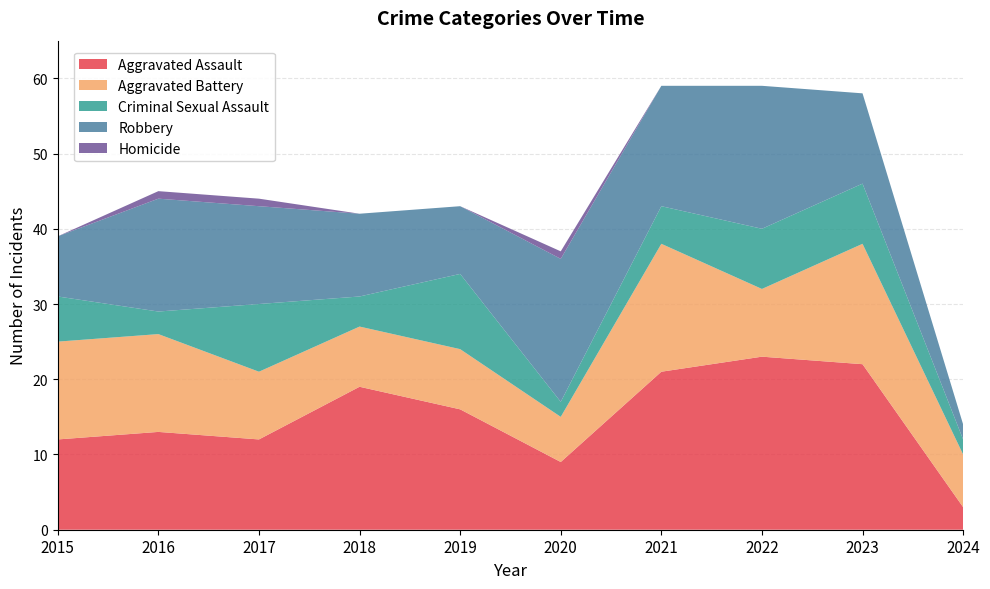

Reading right to left, what are all the values shown in this chart?

Aggravated Assault: 2024=3	2023=22	2022=23	2021=21	2020=9	2019=16	2018=19	2017=12	2016=13	2015=12
Aggravated Battery: 2024=7	2023=16	2022=9	2021=17	2020=6	2019=8	2018=8	2017=9	2016=13	2015=13
Criminal Sexual Assault: 2024=2	2023=8	2022=8	2021=5	2020=2	2019=10	2018=4	2017=9	2016=3	2015=6
Robbery: 2024=2	2023=12	2022=19	2021=16	2020=19	2019=9	2018=11	2017=13	2016=15	2015=8
Homicide: 2024=0	2023=0	2022=0	2021=0	2020=1	2019=0	2018=0	2017=1	2016=1	2015=0